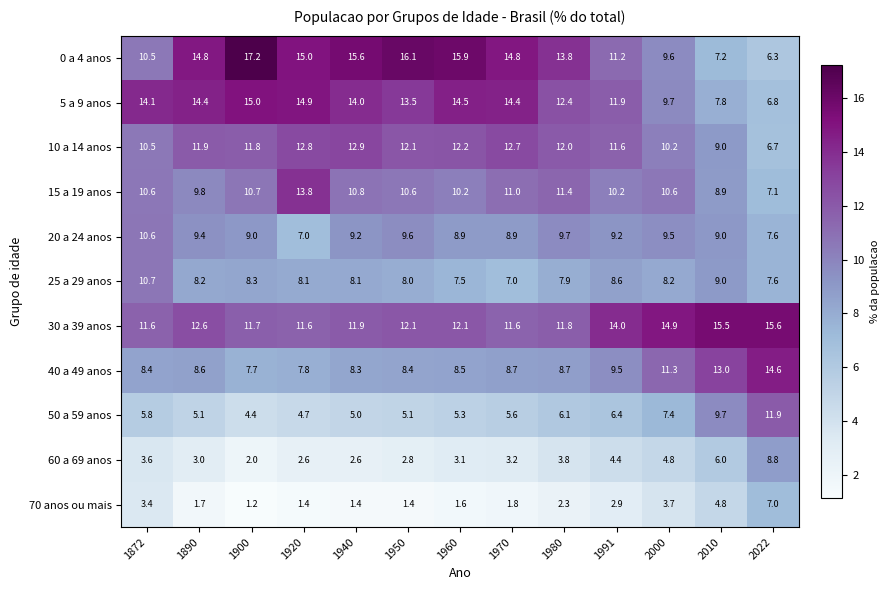

Where is 15 a 19 anos nearest to the value 10?

1890